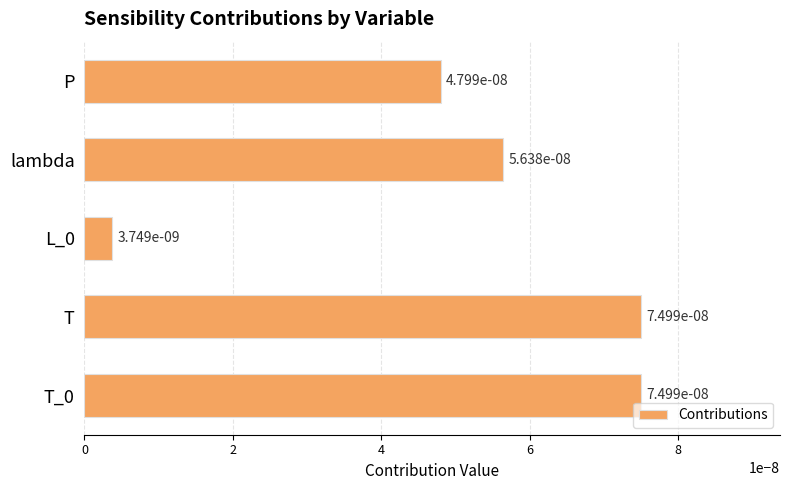

What is the label of the 4th bar from the top?

T